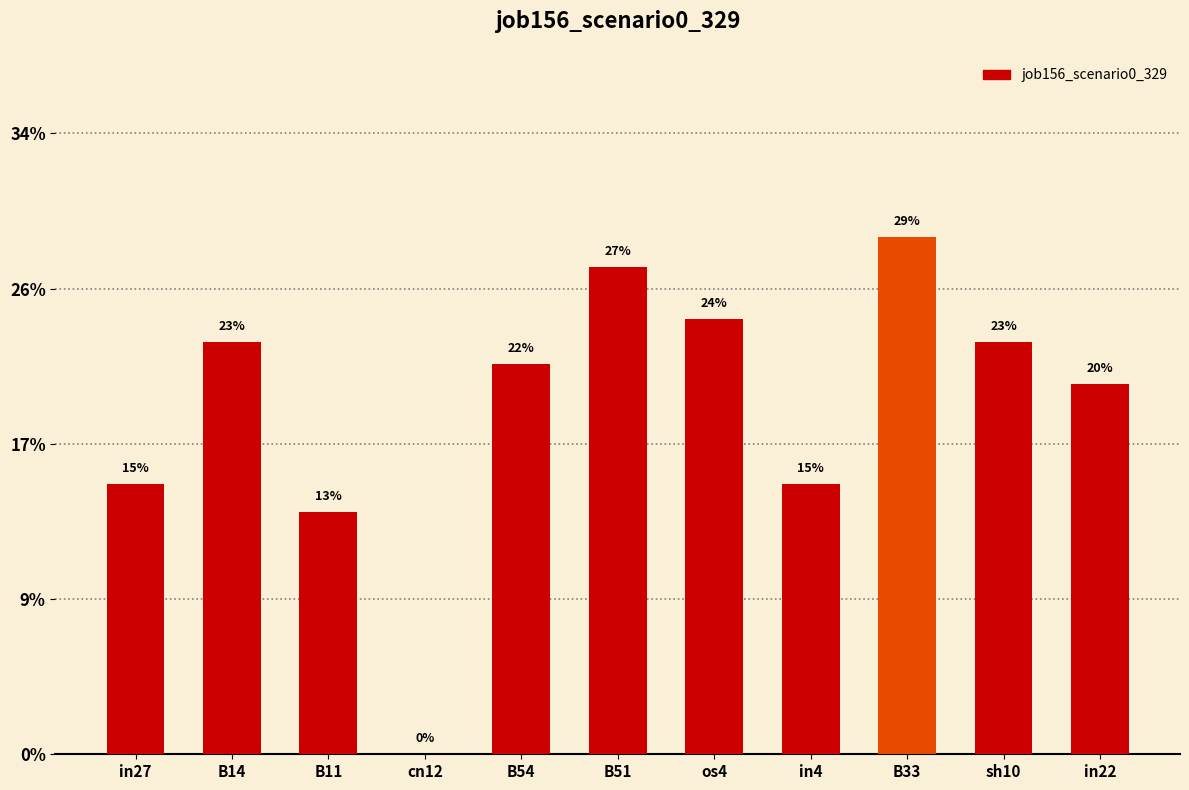

What is the difference between the maximum and minimum values?

0.3